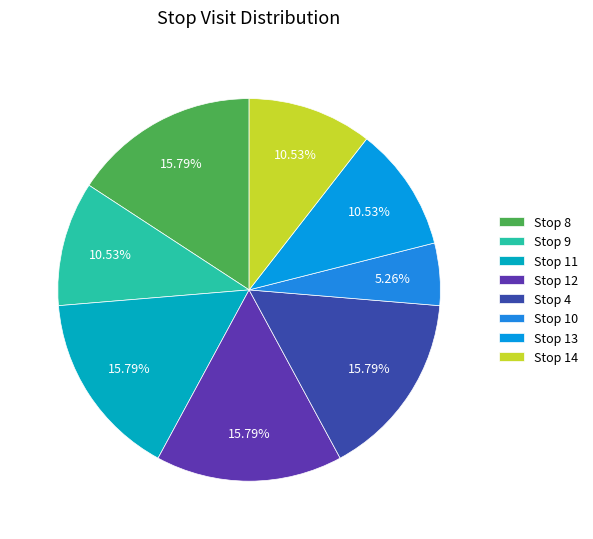

To the nearest percent, what percentage of the pie is Stop 13?

11%